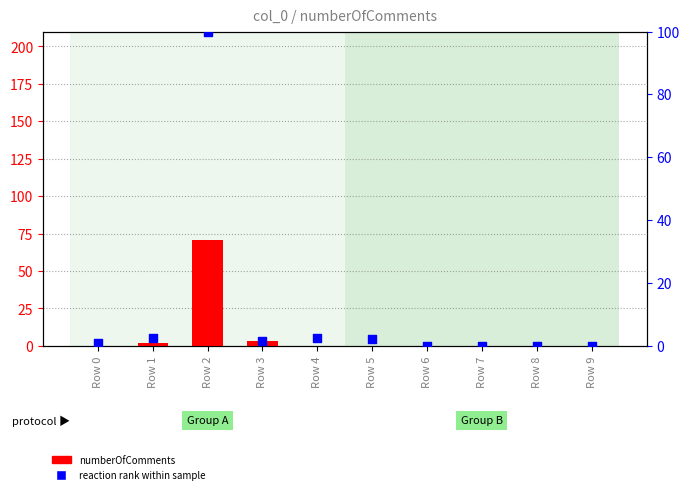

Which series contains the lowest Y value?

numberOfComments